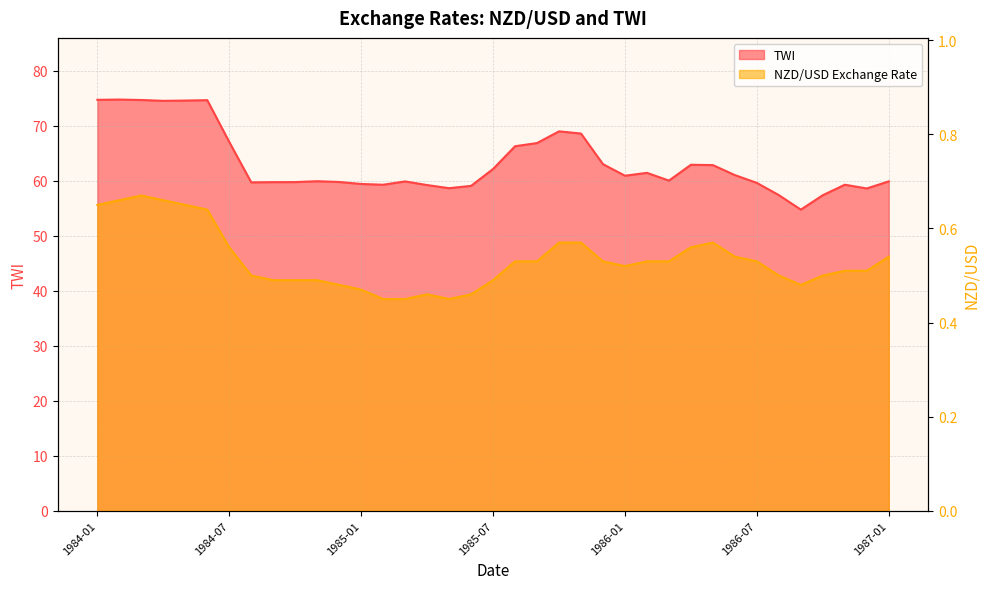

At which category is the sum across all series the highest?

1984-02